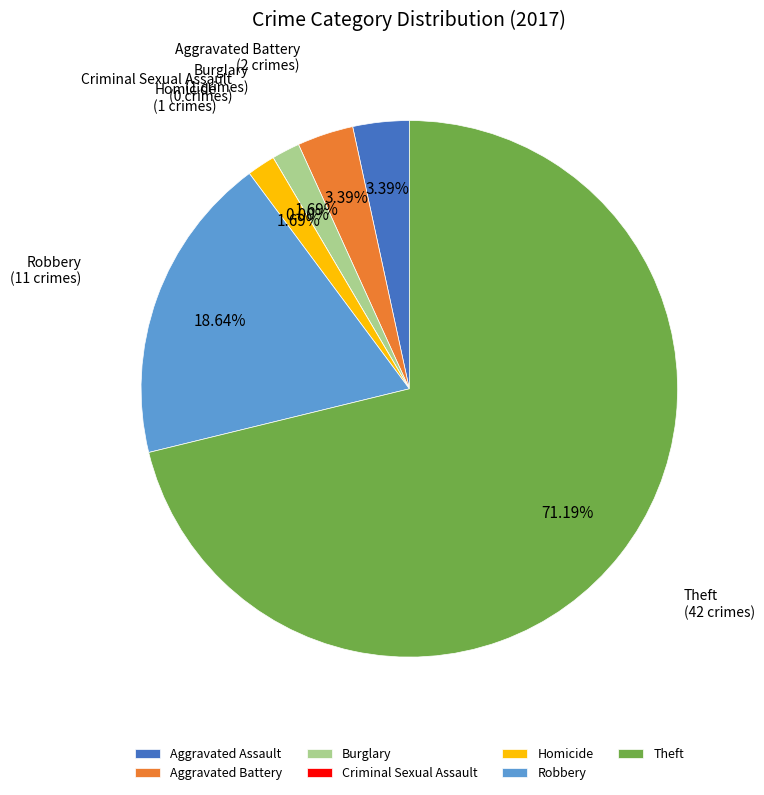

How many slices are in this pie chart?

7